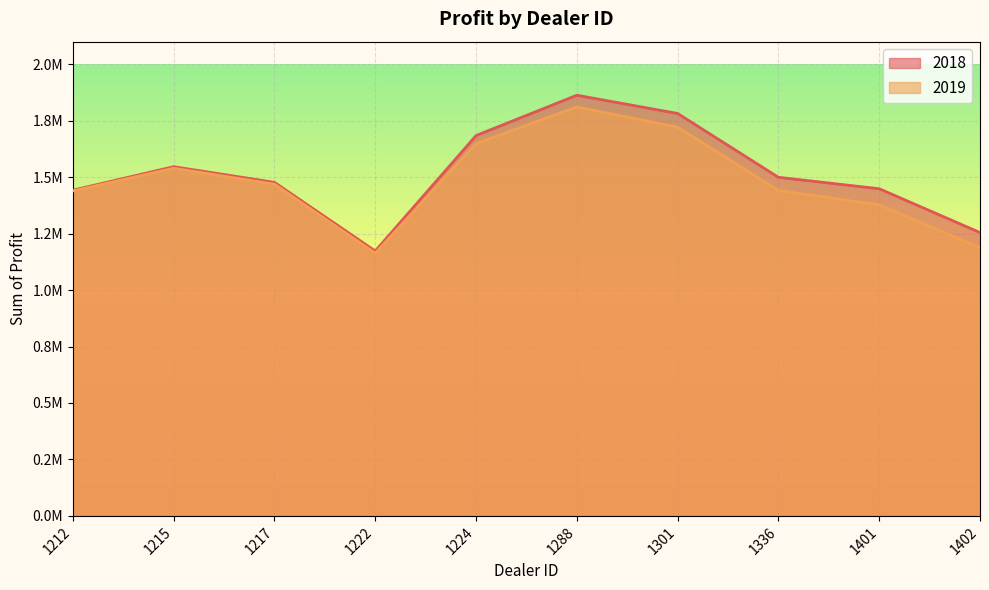

What is the sum of all 2019 values?

14797737.5